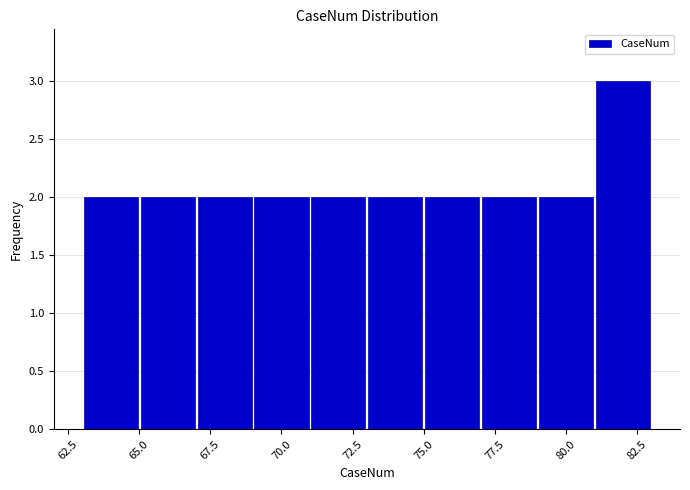

Over which range of the x-axis is the bar tallest?

81 to 83